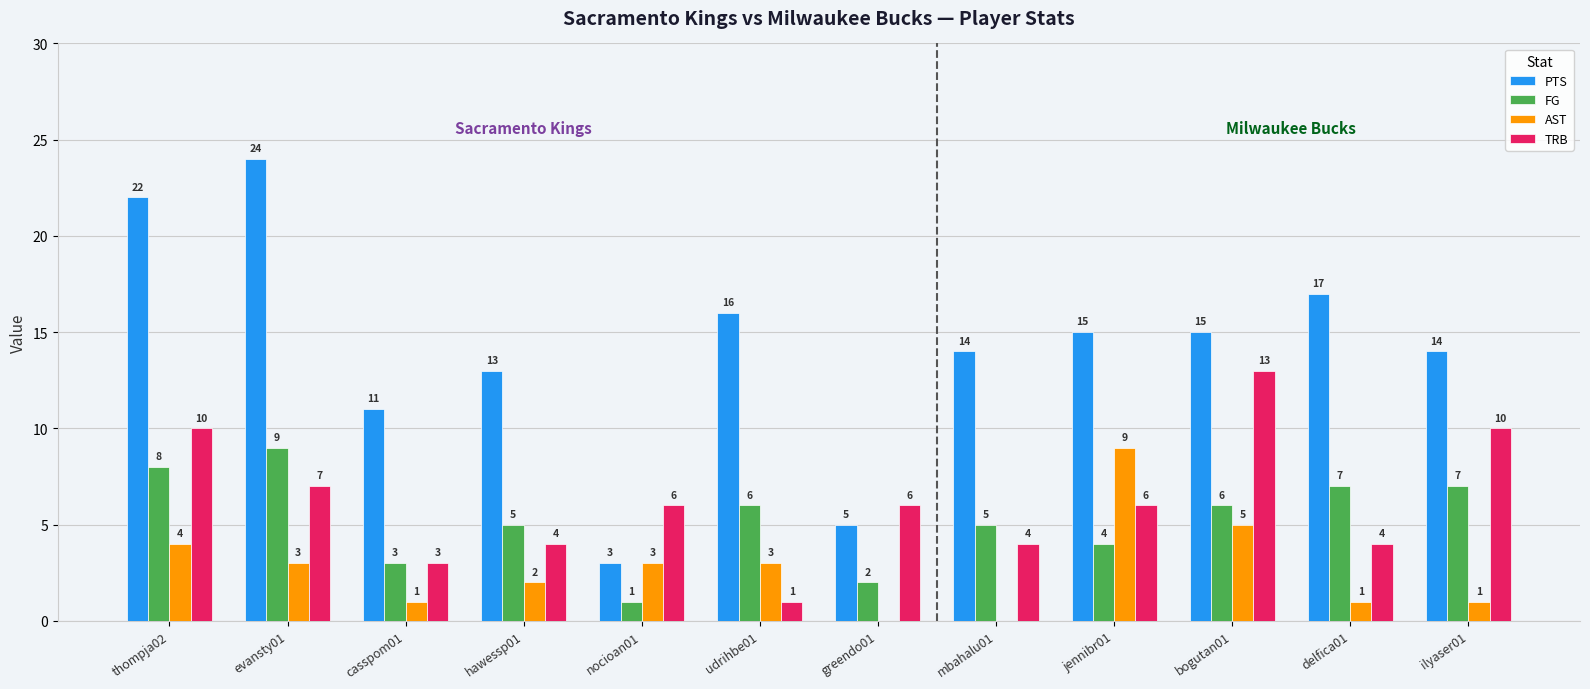

The TRB series shows 4 at casspom01. True or false?

False